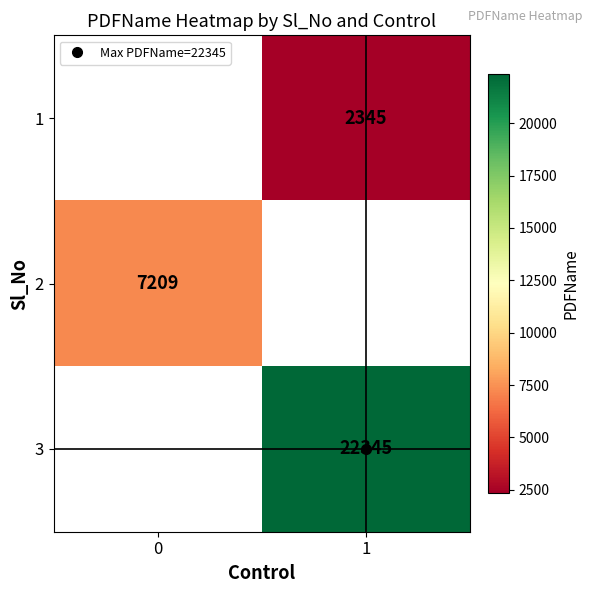

True or false: 2 has a value of 7209.0 at 0.

True